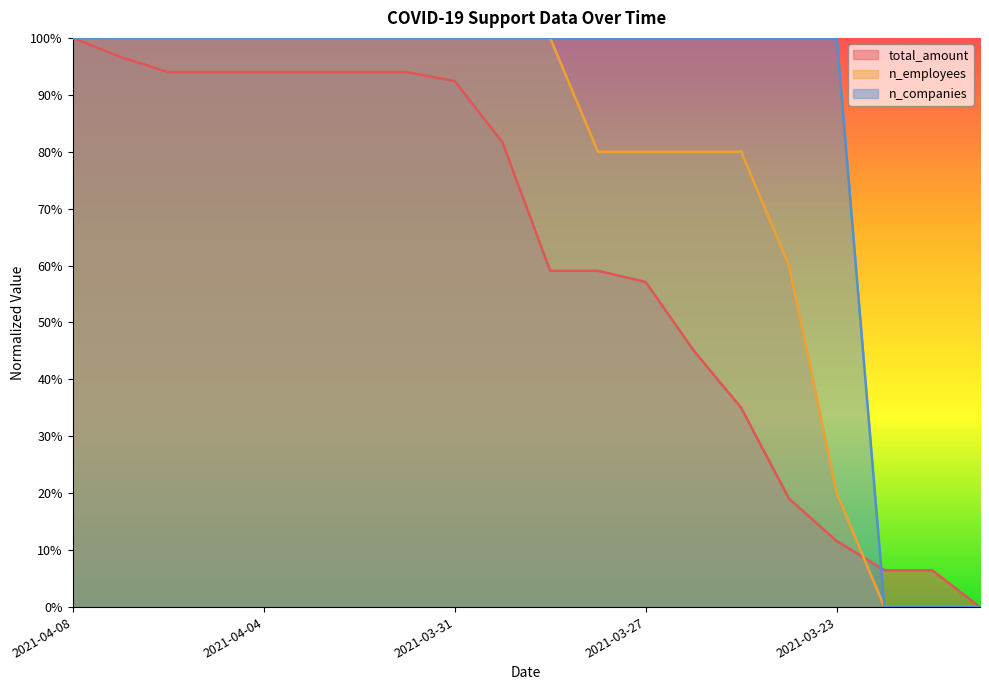

Where is n_companies nearest to the value 50?

2021-04-08